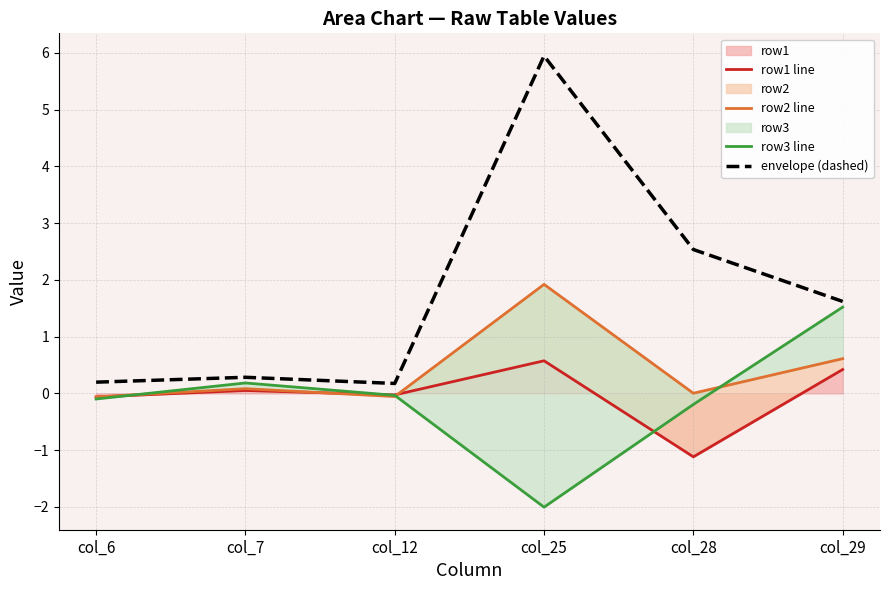

What is the difference between the maximum and minimum values in the row3 line series?

3.5